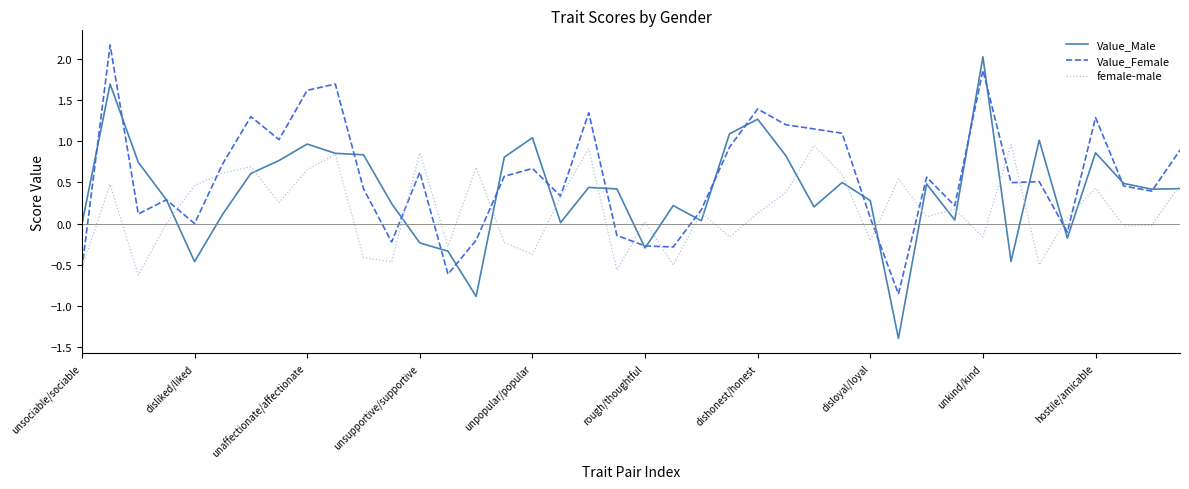

What is the highest value of the Value_Male series?

2.0